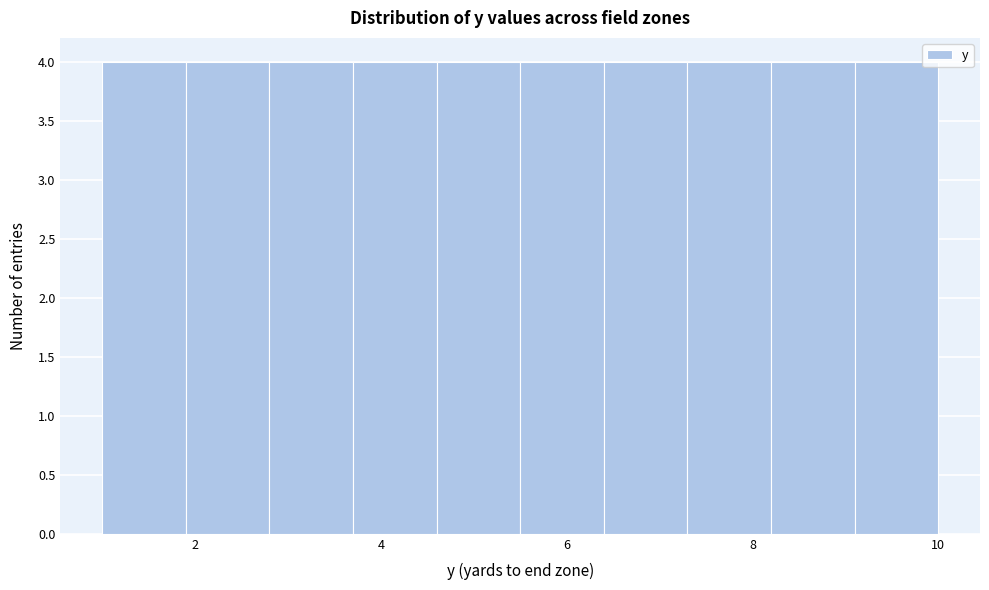

Reading left to right, list every bar in this chart as the range it spans on the x-axis followed by its height. Neither the bar edges nor the heights are printed on the chart, so give them approximately, as read against the axes.

1.0 to 1.9: 4
1.9 to 2.8: 4
2.8 to 3.7: 4
3.7 to 4.6: 4
4.6 to 5.5: 4
5.5 to 6.4: 4
6.4 to 7.3: 4
7.3 to 8.2: 4
8.2 to 9.1: 4
9.1 to 10.0: 4